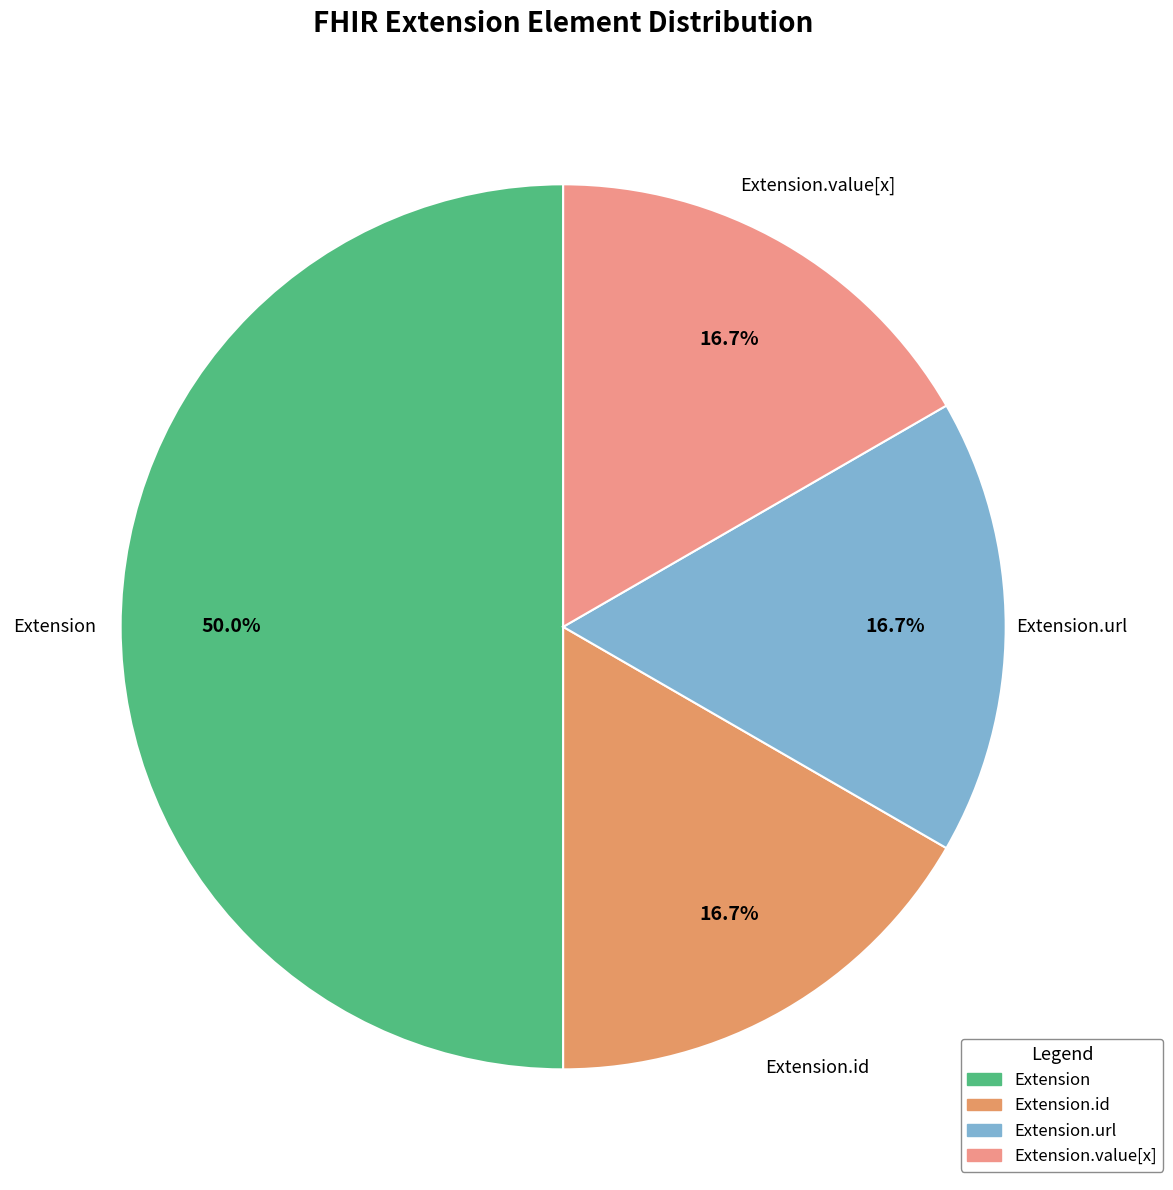

Do Extension.value[x] and Extension together represent more than half of the pie?

Yes